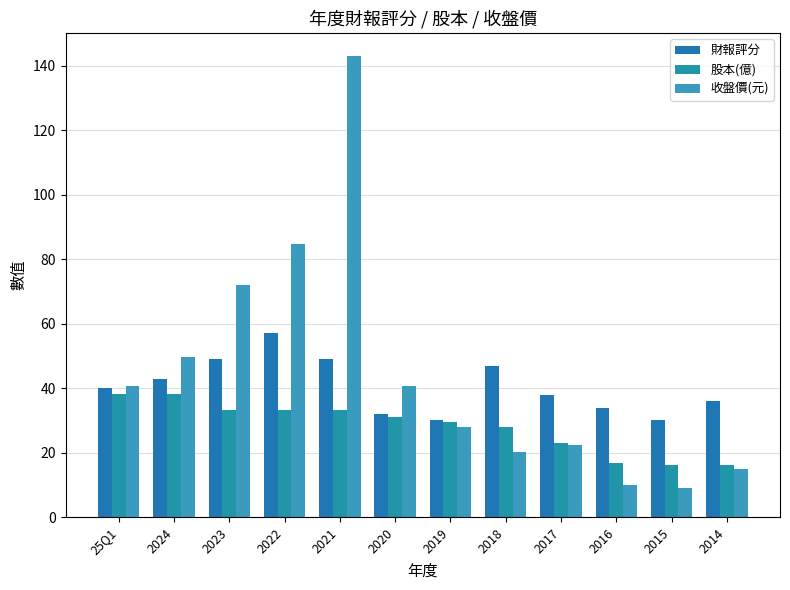

The 財報評分 series shows 40.7 at 2019. True or false?

False